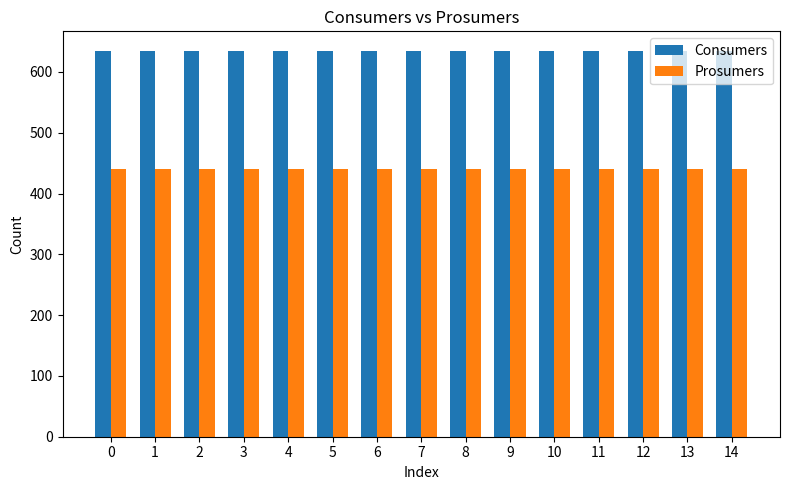

Reading right to left, list all the values displayed in this chart.

Consumers: 14=635	13=635	12=635	11=635	10=635	9=635	8=635	7=635	6=635	5=635	4=635	3=635	2=635	1=635	0=635
Prosumers: 14=440	13=440	12=440	11=440	10=440	9=440	8=440	7=440	6=440	5=440	4=440	3=440	2=440	1=440	0=440